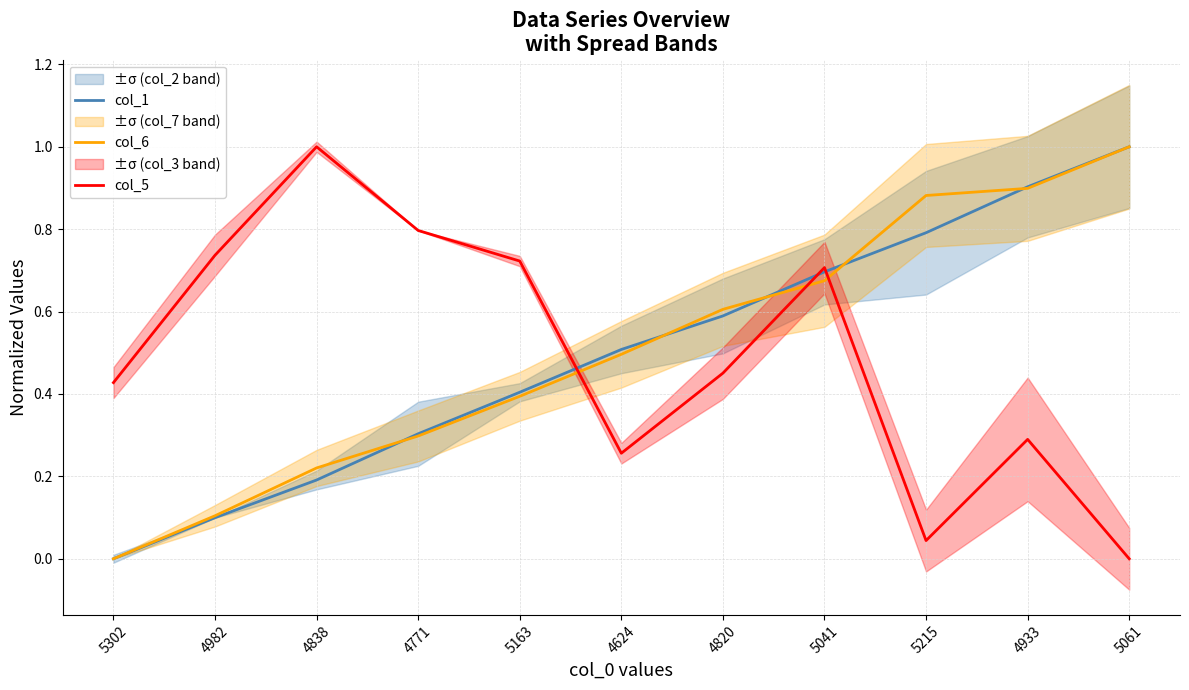

What is the maximum value for col_5?

1.0